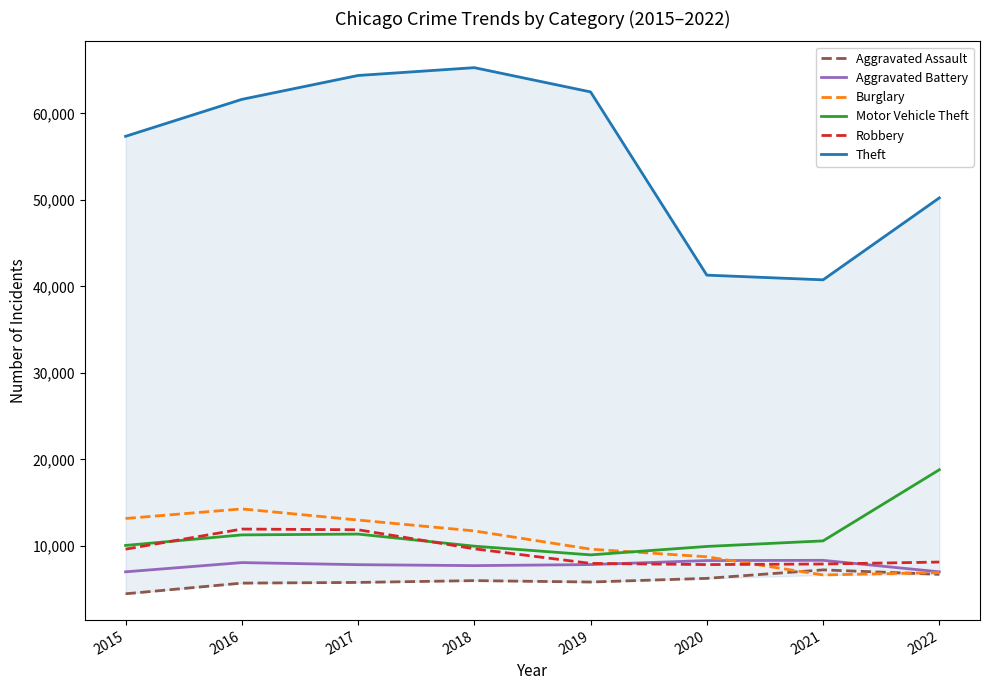

True or false: Burglary has more than 1 interior local peaks.

False